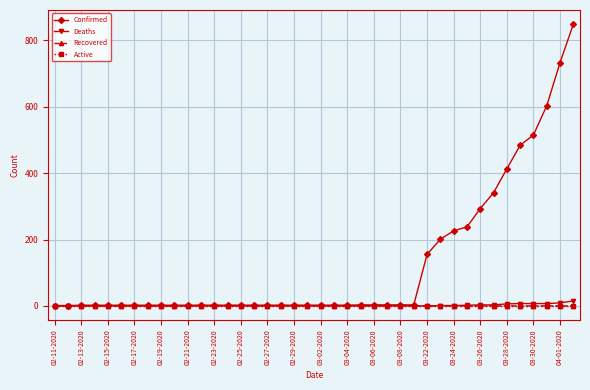

Which series has the widest spread of values?

Confirmed